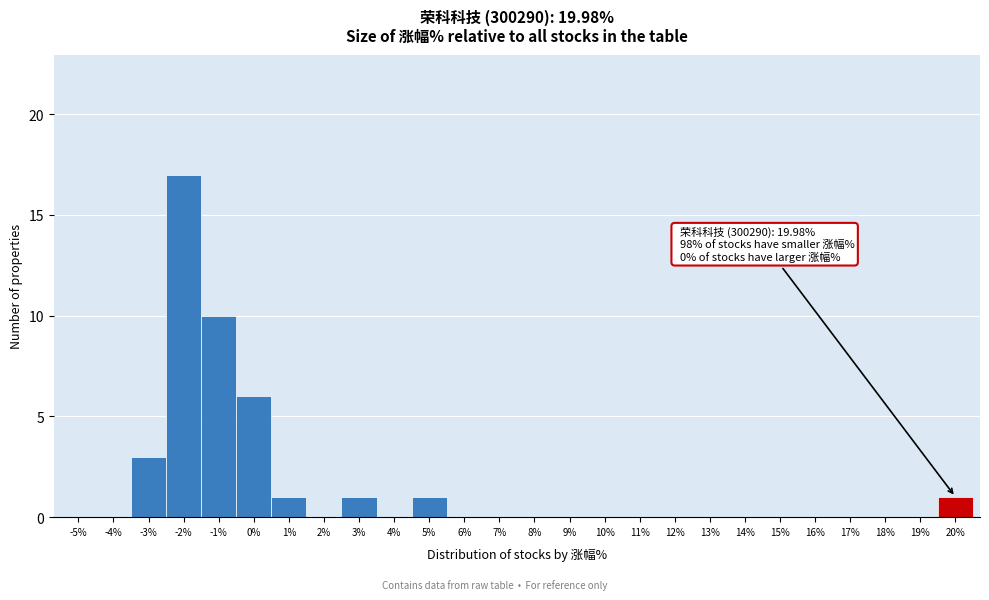

Reading left to right, list all the values displayed in this chart.

-5%=0	-4%=0	-3%=3	-2%=17	-1%=10	0%=6	1%=1	2%=0	3%=1	4%=0	5%=1	6%=0	7%=0	8%=0	9%=0	10%=0	11%=0	12%=0	13%=0	14%=0	15%=0	16%=0	17%=0	18%=0	19%=0	20%=1